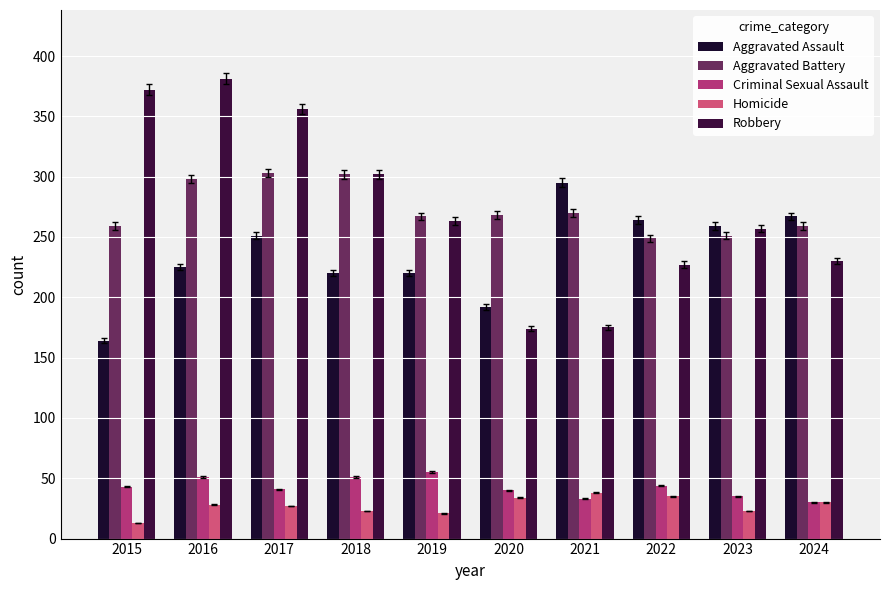

How many categories are shown in the chart?

10